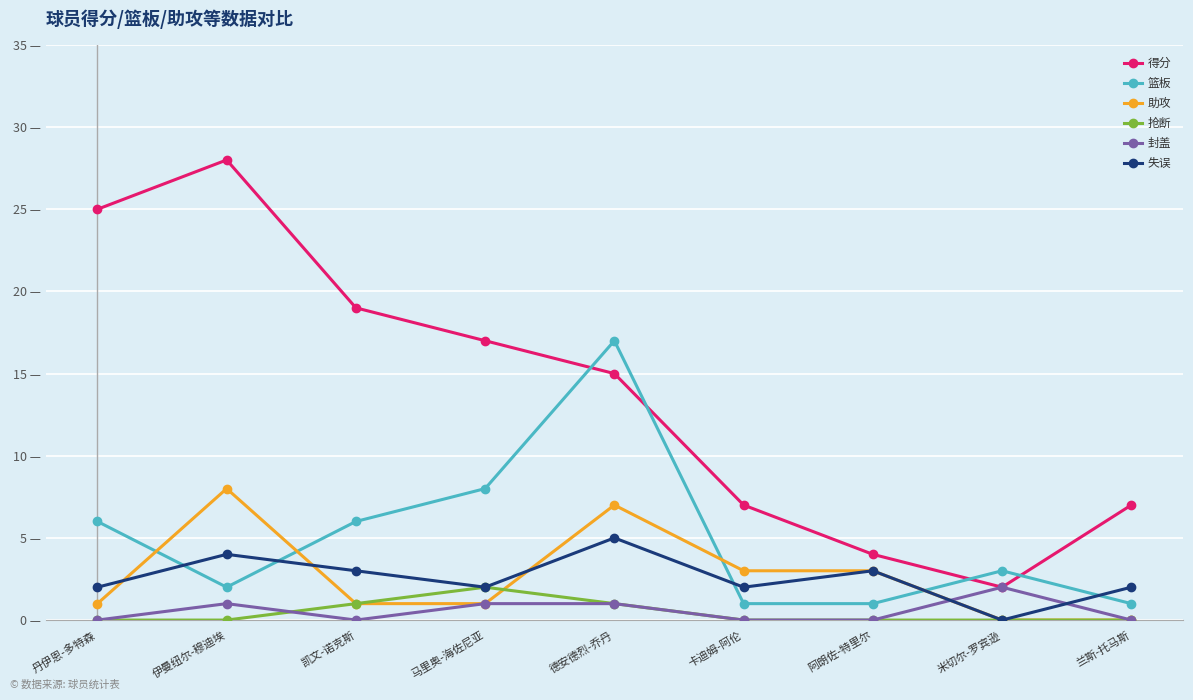

How many 失误 values are between 2 and 3?

6